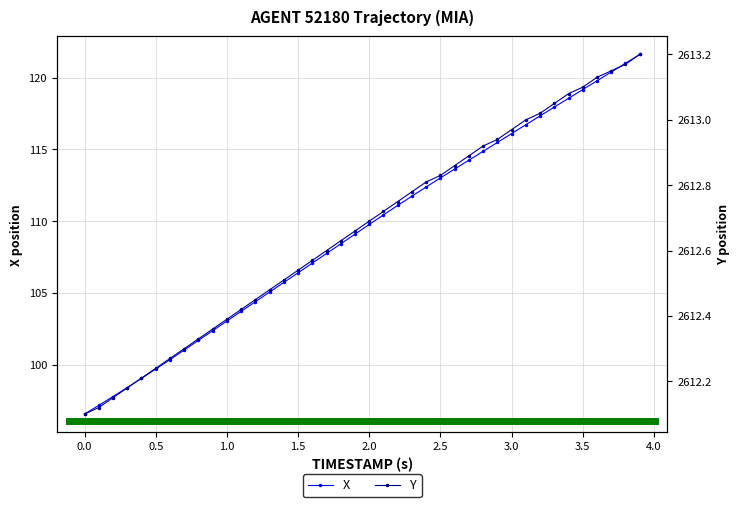

True or false: X has a value of 119.2 at 3.5.

True